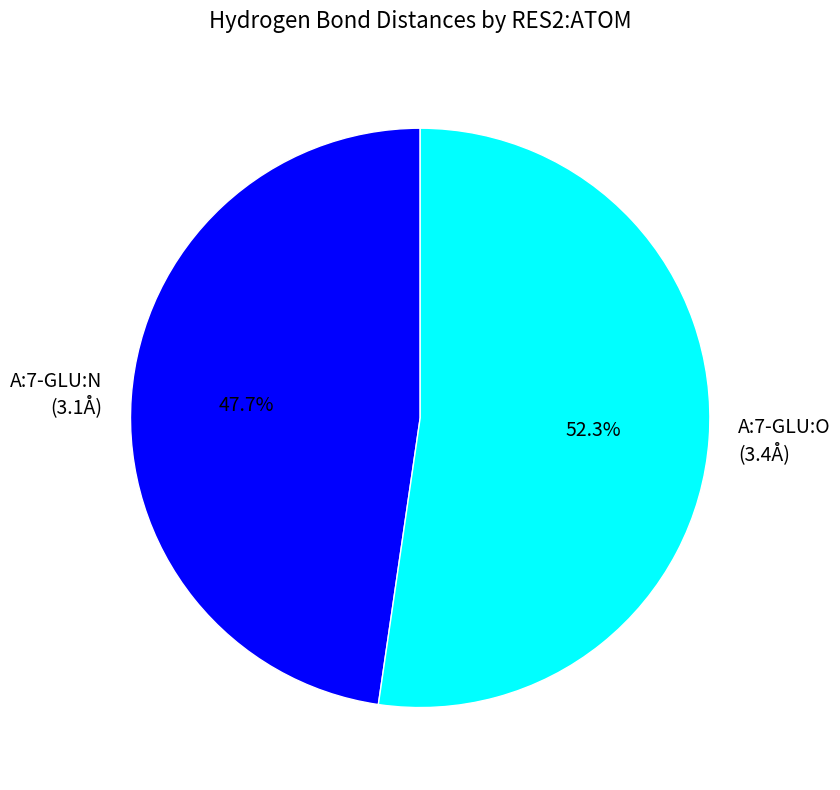

To the nearest percent, what is the combined percentage of A:7-GLU:N and A:7-GLU:O?

100%